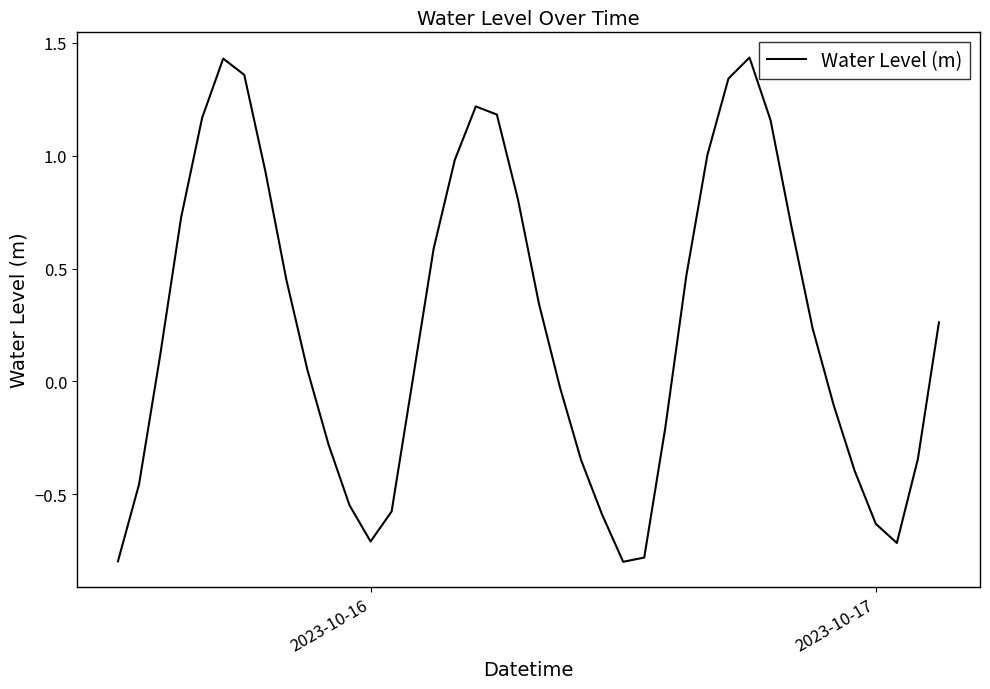

How many lines are shown in the chart?

1